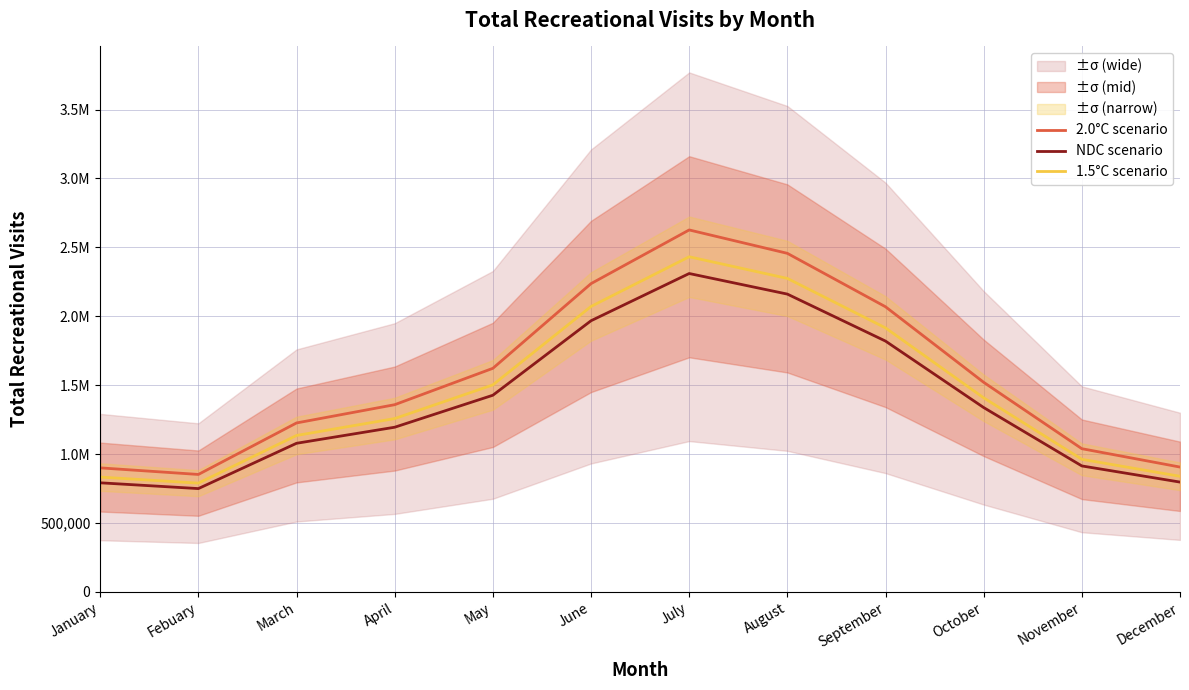

What is the difference between the 1.5°C scenario values at October and Febuary?

618953.0